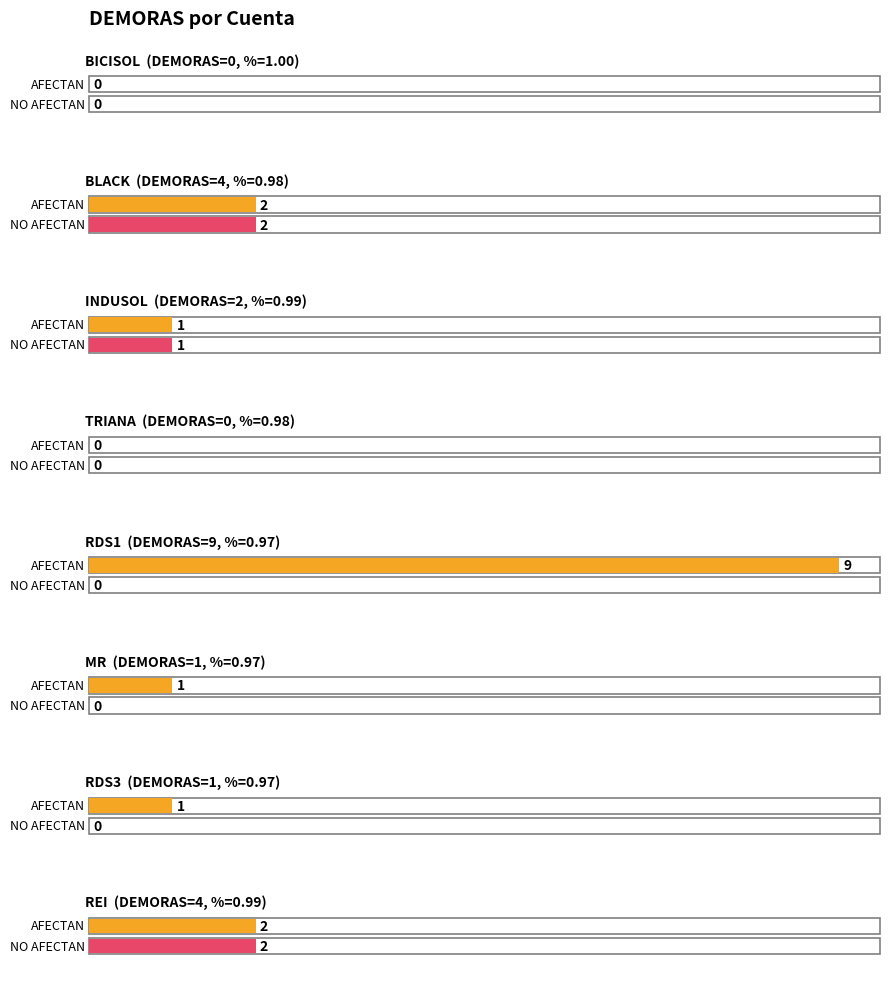

True or false: AFECTAN has a value of 3 at REI.

False